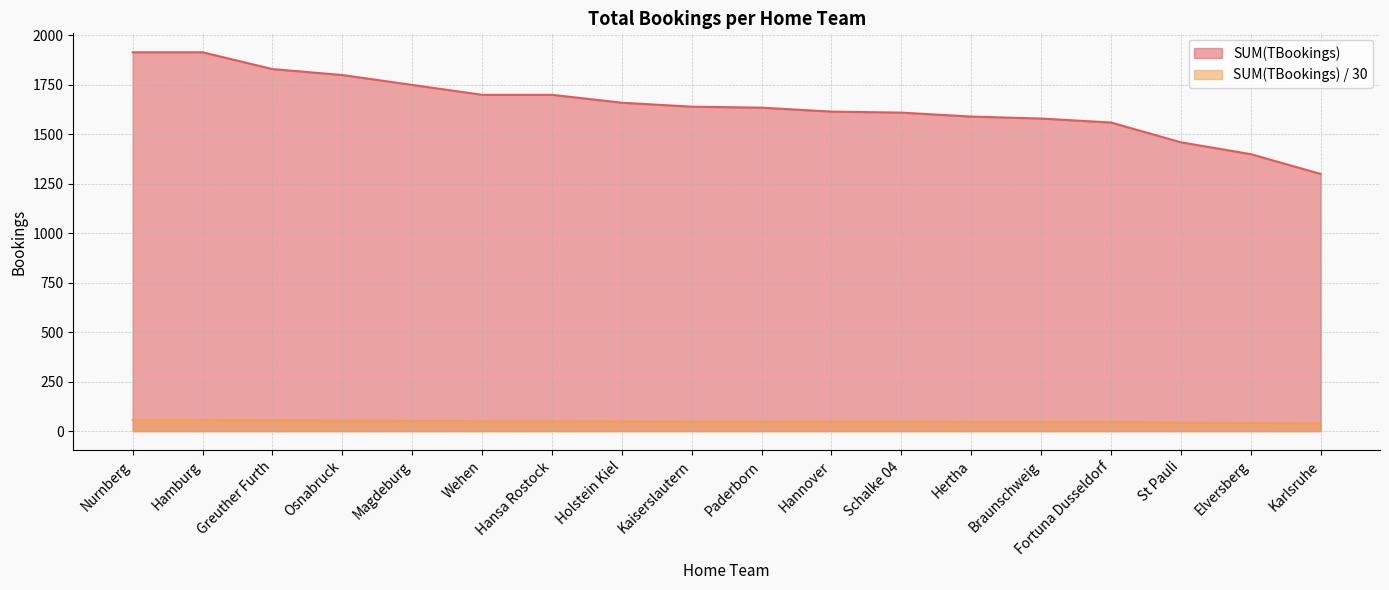

What is the label of the 1st point from the right?

Karlsruhe